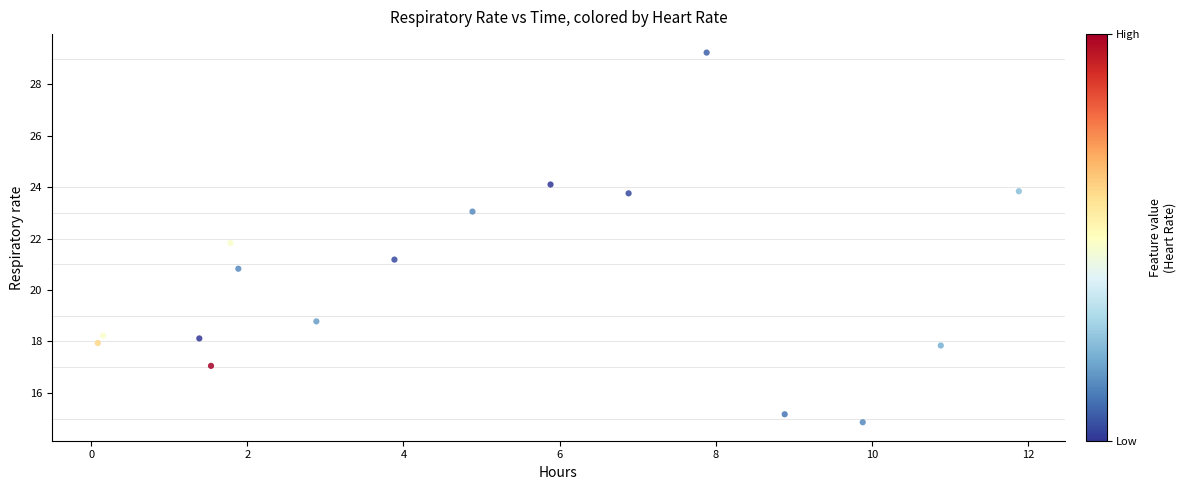

What is the range of Y values (max minus min)?

14.4